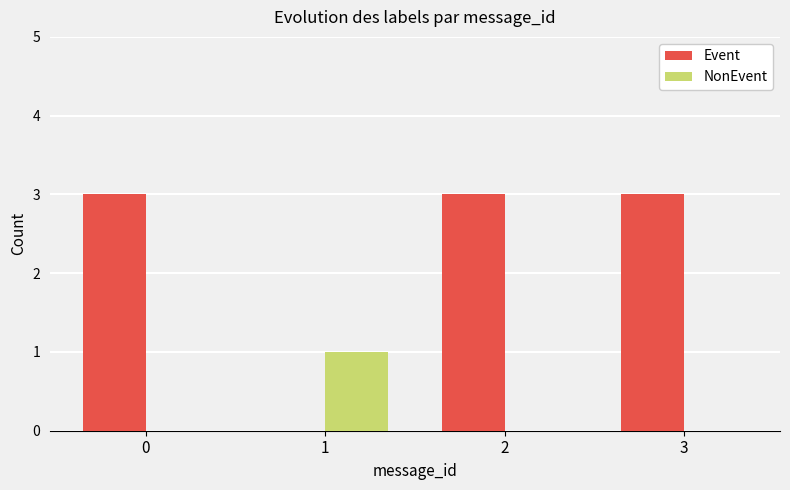

Reading right to left, list all the values displayed in this chart.

Event: 3=3	2=3	1=0	0=3
NonEvent: 3=0	2=0	1=1	0=0